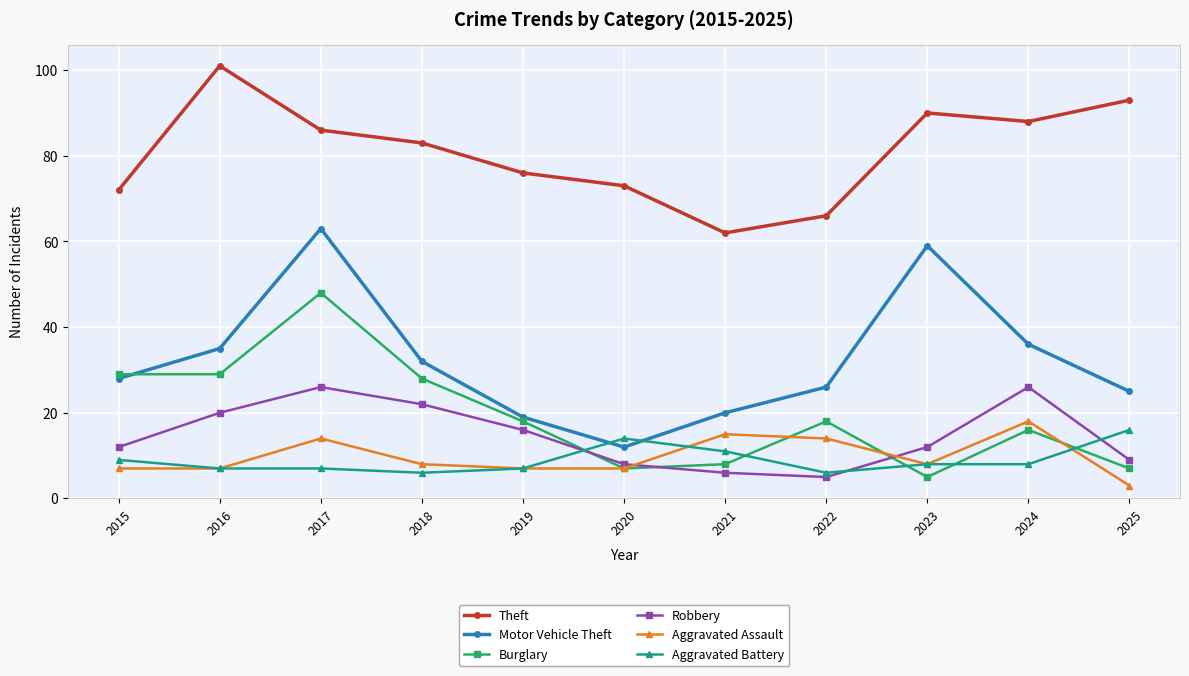

Read the Robbery value at 2023.

12